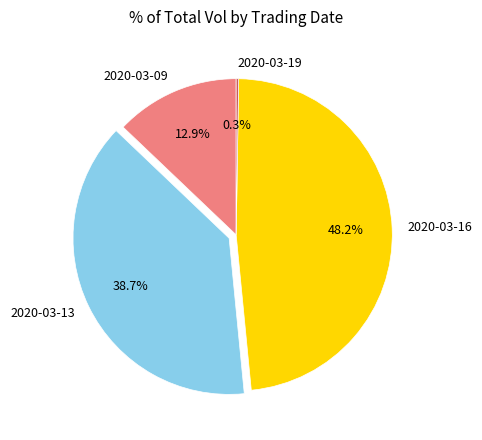

Approximately how many times larger is the value at 2020-03-16 compared to 2020-03-09?

3.7